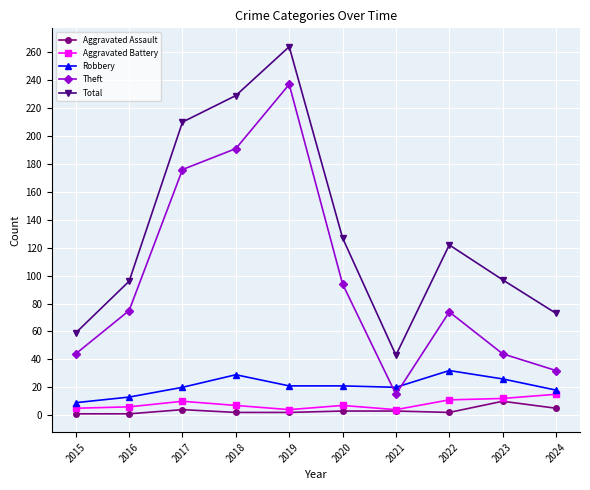

At which label does Total reach its peak?

2019